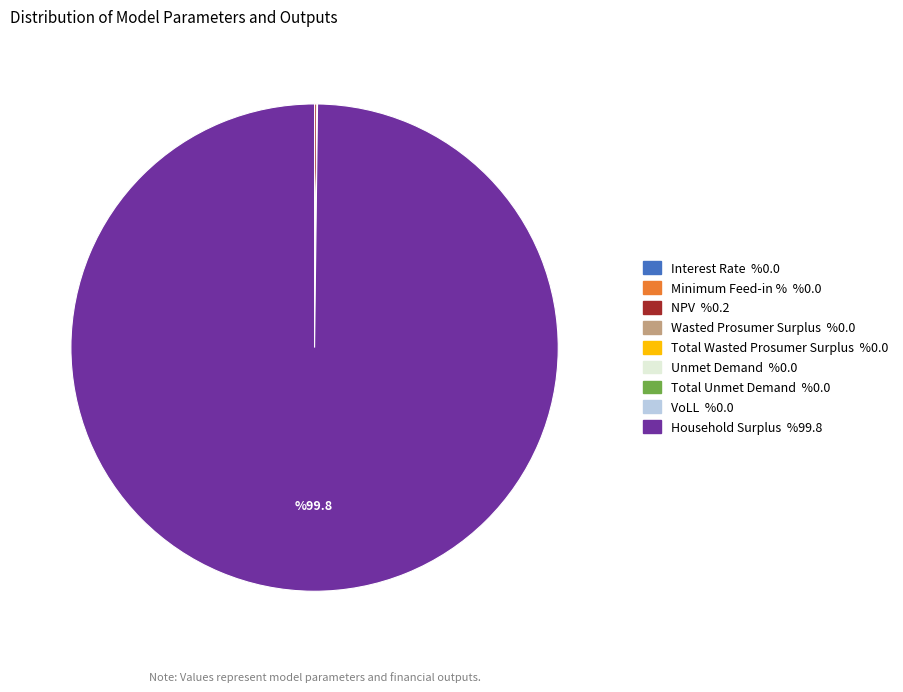

Does Household Surplus represent more than half of the total?

Yes